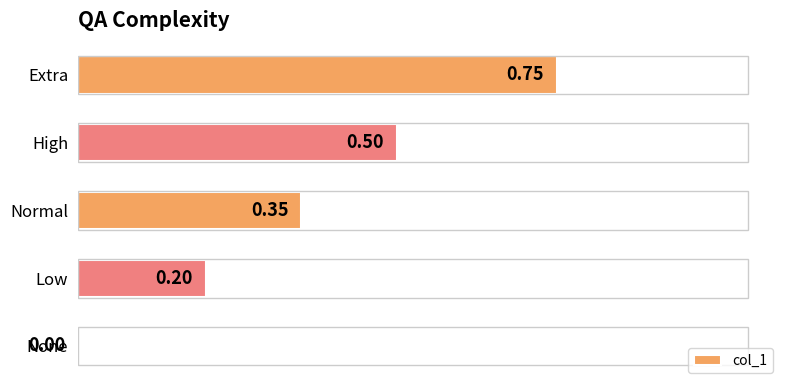

Does the chart contain stacked bars?

No